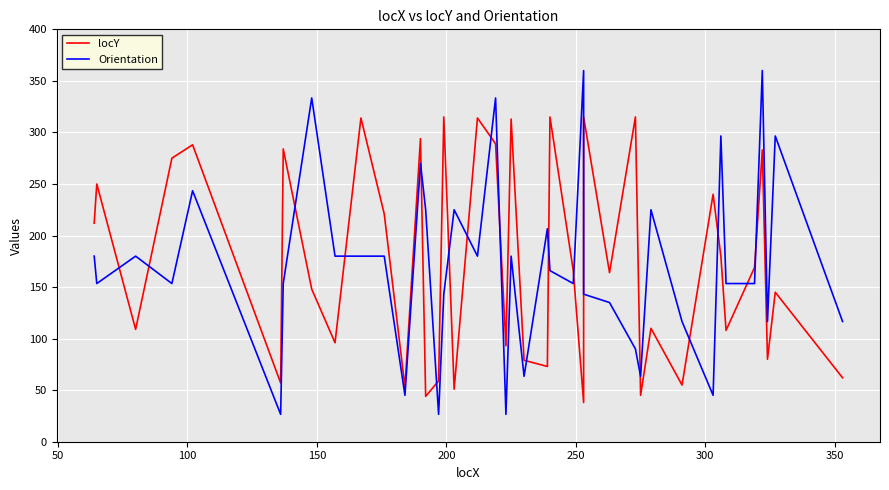

What is the average value of the Orientation series?

172.0